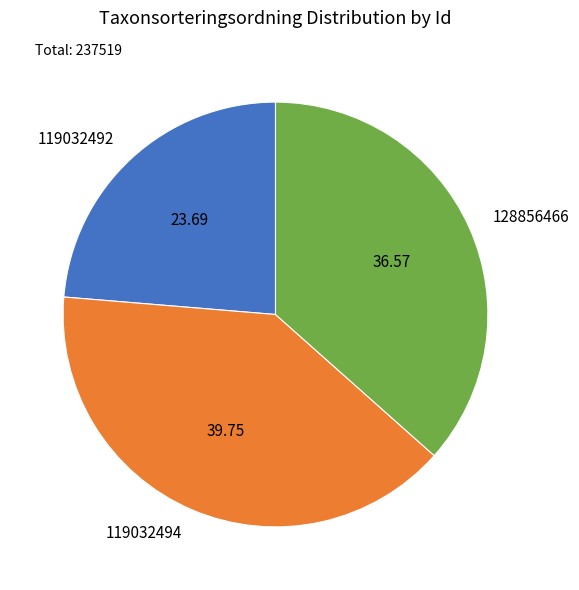

Do 128856466 and 119032492 together represent more than half of the pie?

Yes